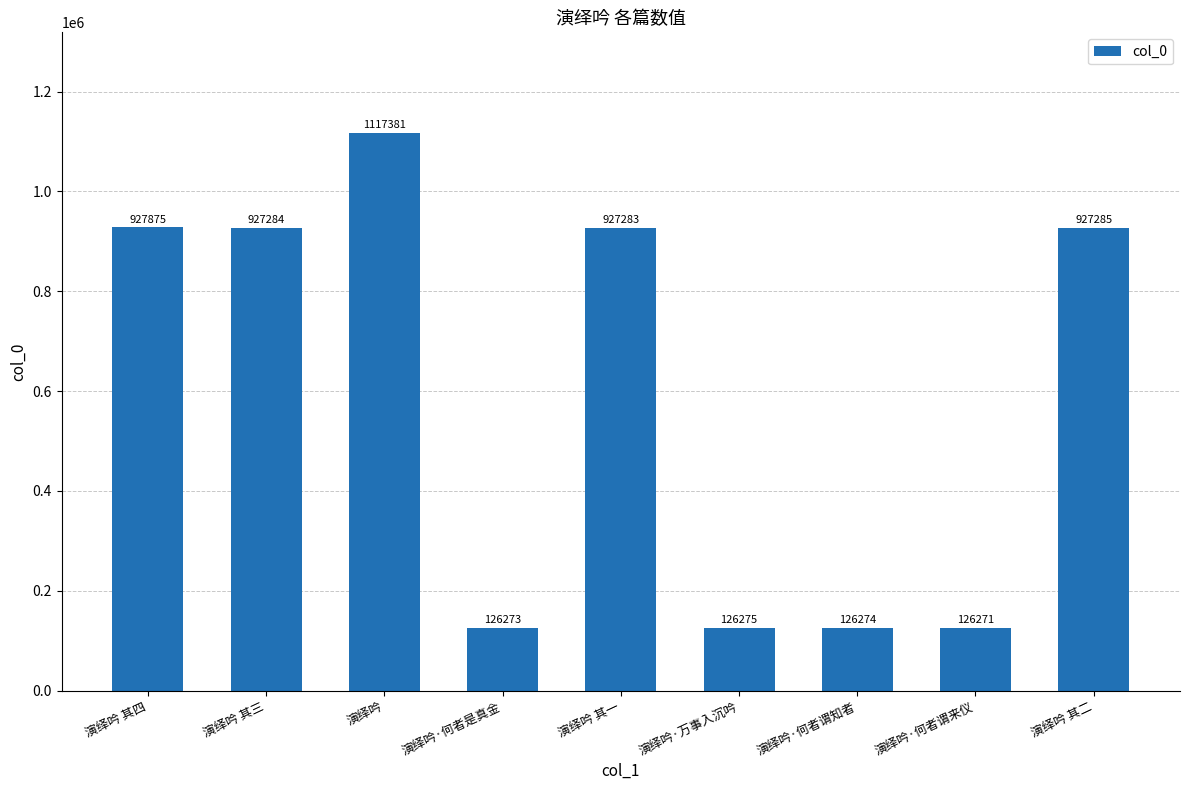

Reading left to right, transcribe all the data shown in this chart.

演绎吟 其四=927875	演绎吟 其三=927284	演绎吟=1117381	演绎吟·何者是真金=126273	演绎吟 其一=927283	演绎吟·万事入沉吟=126275	演绎吟·何者谓知者=126274	演绎吟·何者谓来仪=126271	演绎吟 其二=927285